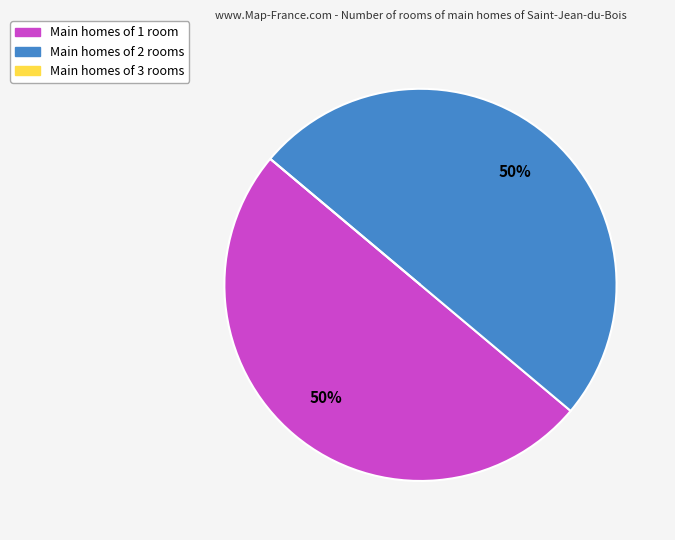

To the nearest percent, what is the average slice percentage?

33%